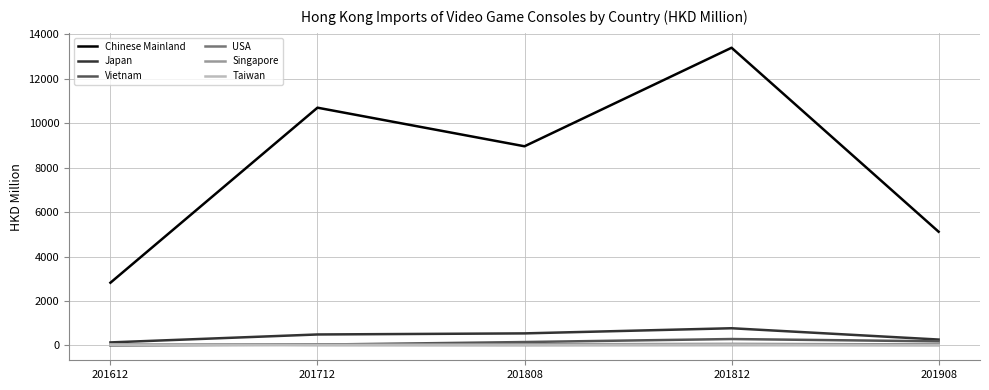

True or false: Taiwan and Chinese Mainland cross at least once.

False